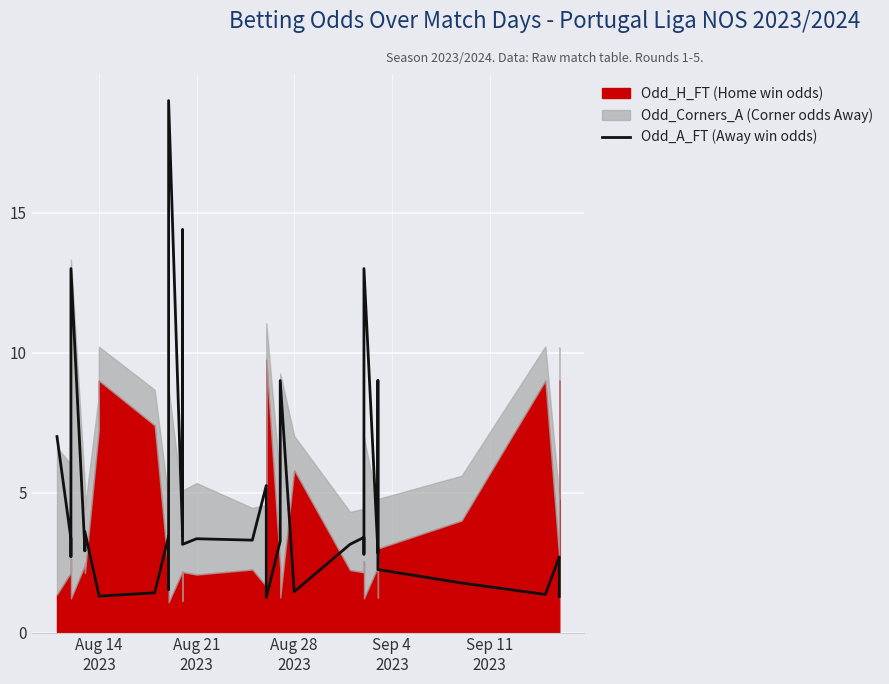

What is the value of the 23rd point from the left?

3.3